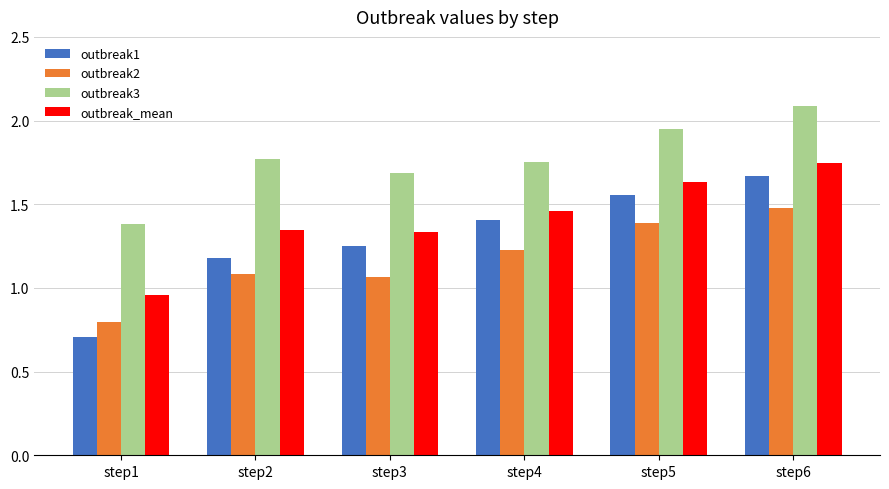

At which label does outbreak1 reach its peak?

step6